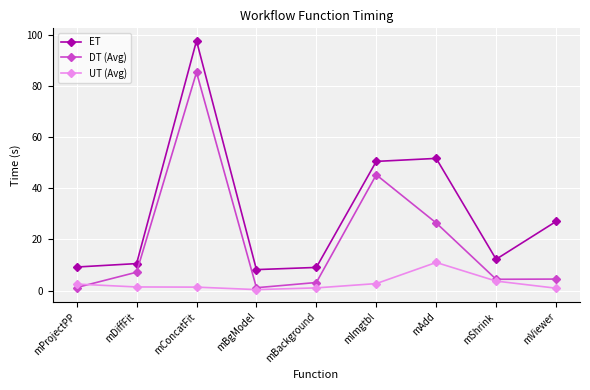

What value does the DT (Avg) series have at mImgtbl?

45.3